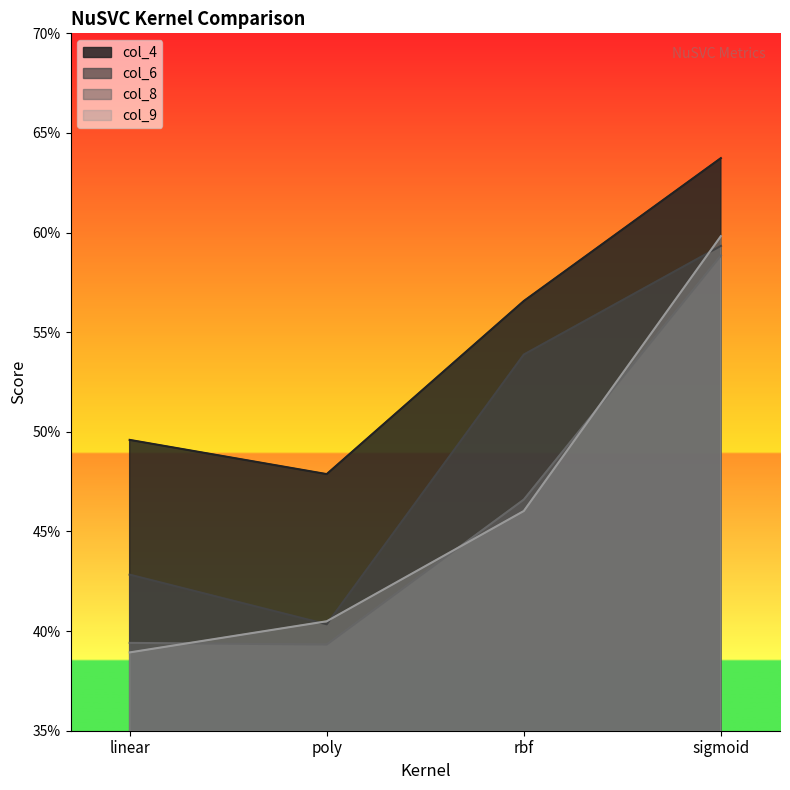

Which has a higher value, rbf or poly?

rbf